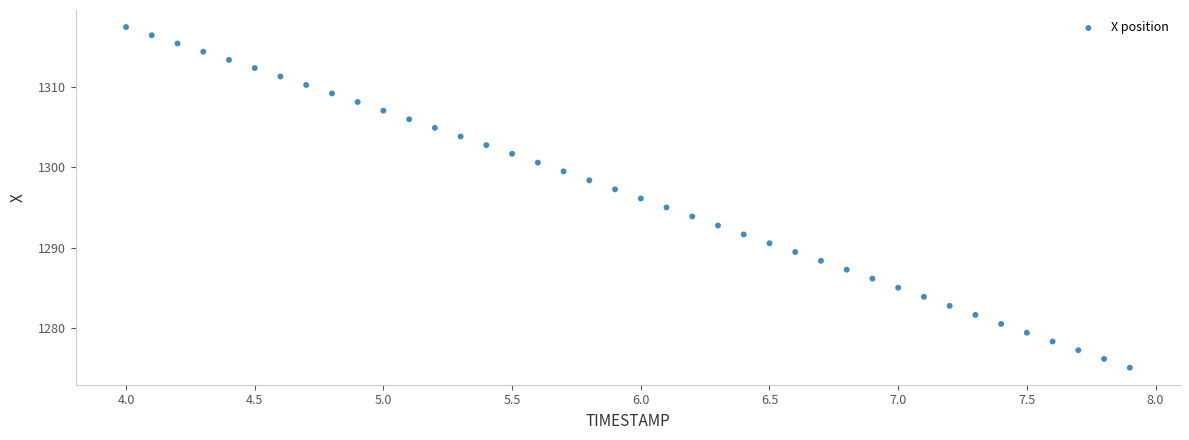

What is the range of Y values (max minus min)?

42.3